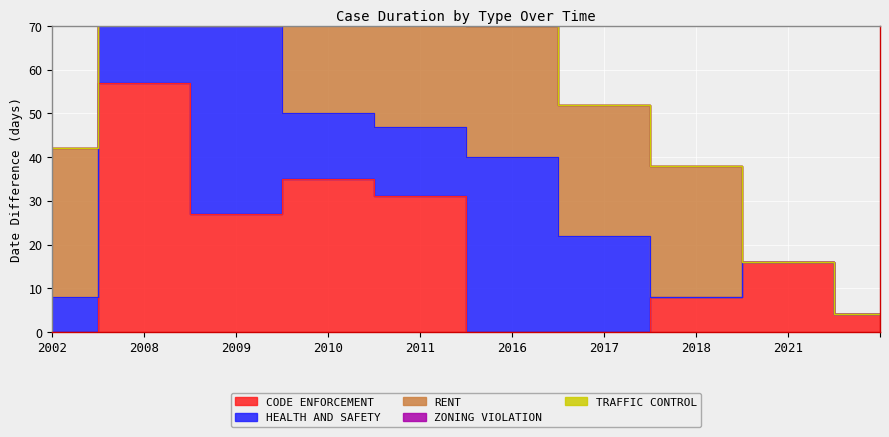

At which label does TRAFFIC CONTROL reach its minimum?

2002